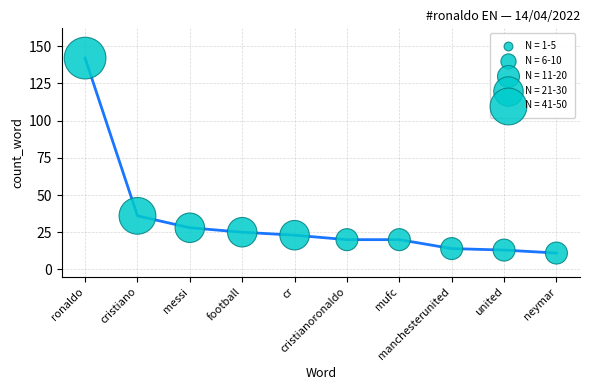

What is the maximum value shown in the chart?

142